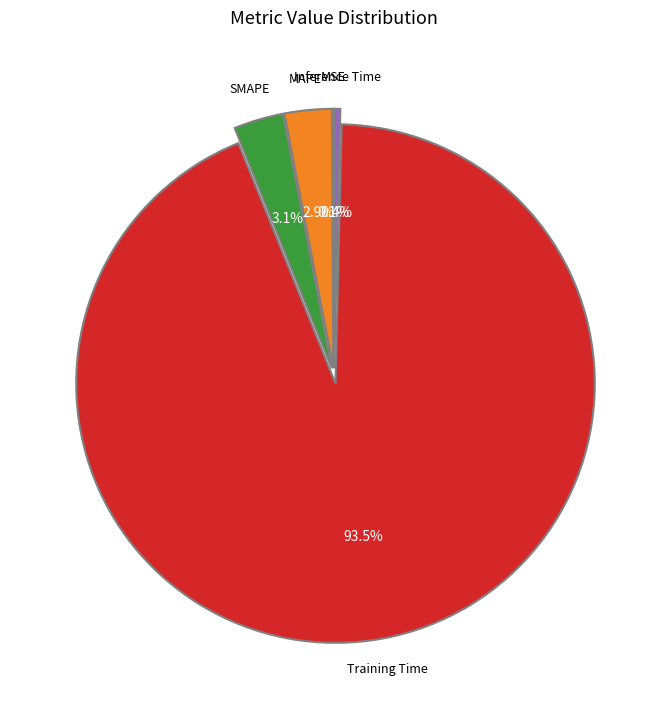

Is there a majority slice in this chart?

Yes